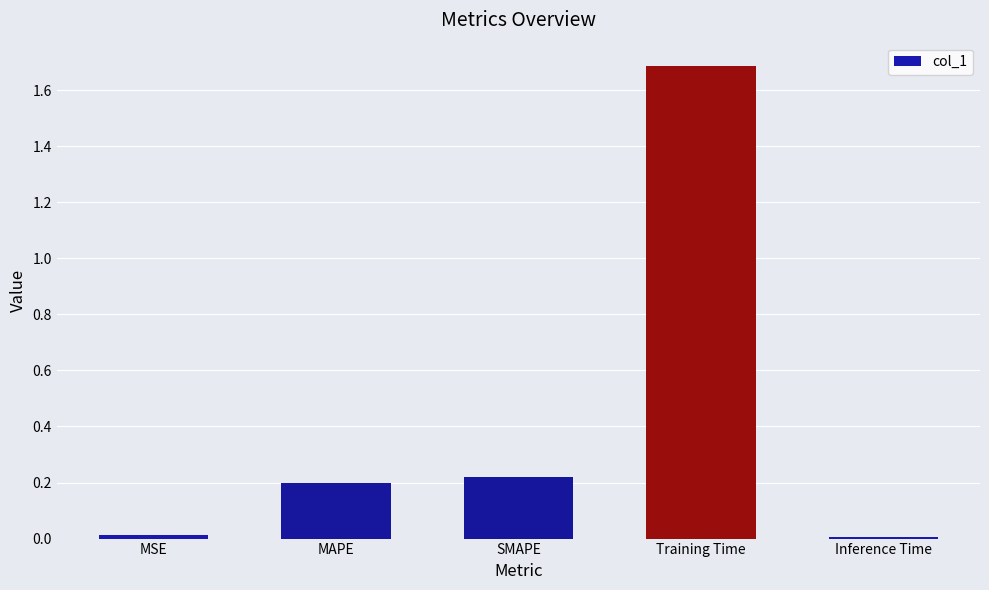

What is the average value?

0.4